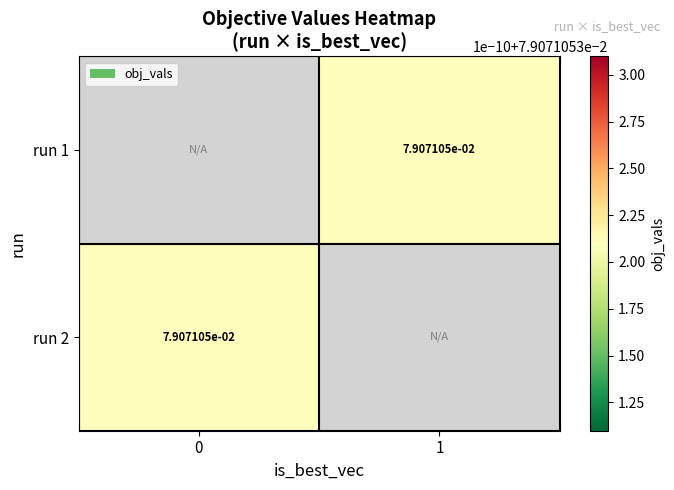

List the labels in order of run 2 value, largest first.

0, 1